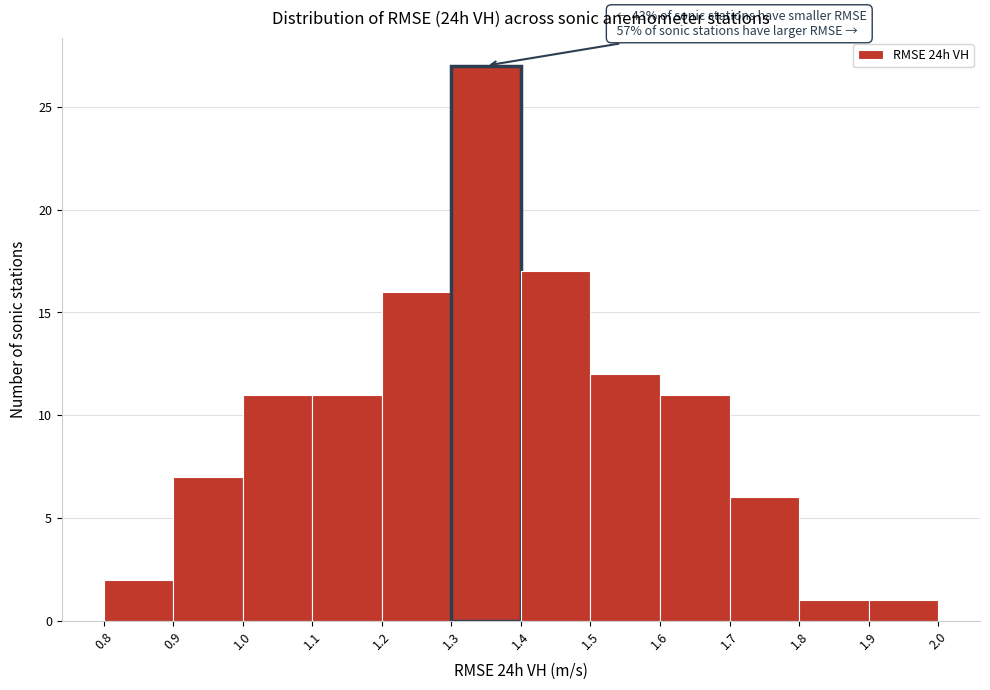

Over which range of the x-axis is the bar tallest?

1.3 to 1.4